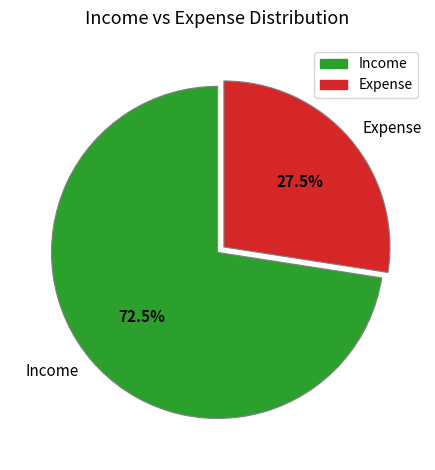

What percentage is NOT represented by Expense?

72.5%